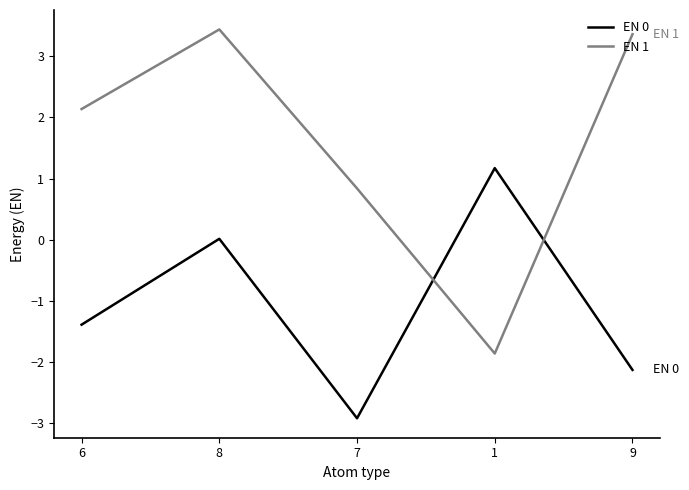

How many negative values does the EN 1 series have?

1